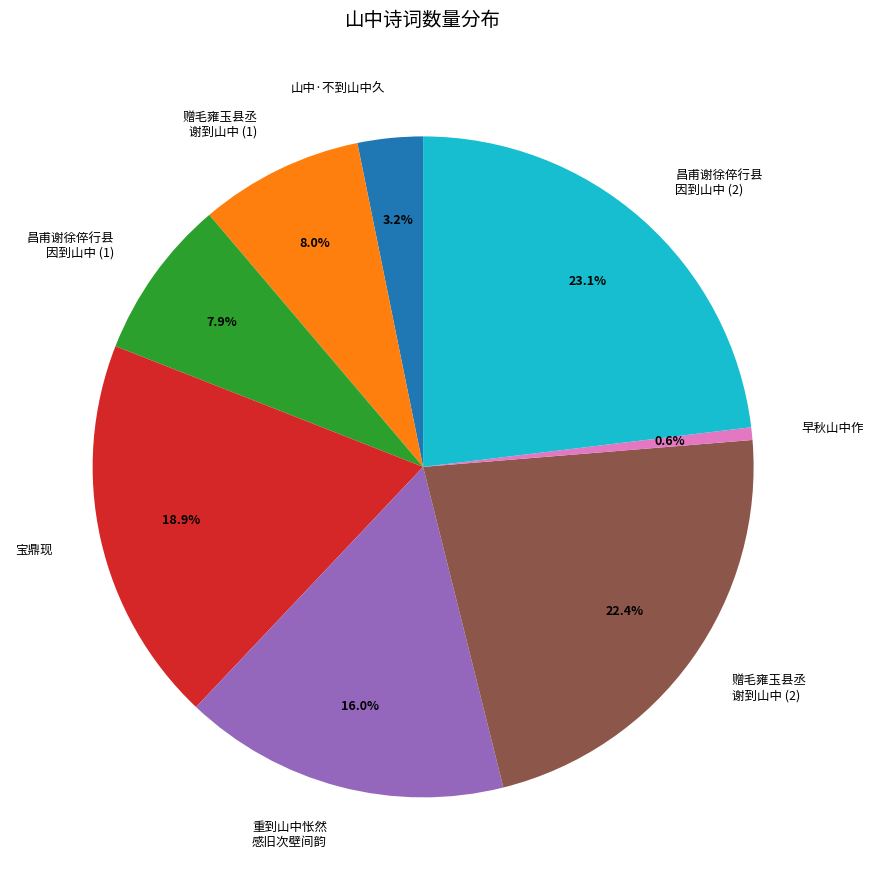

What percentage is NOT represented by 山中·不到山中久?

96.8%